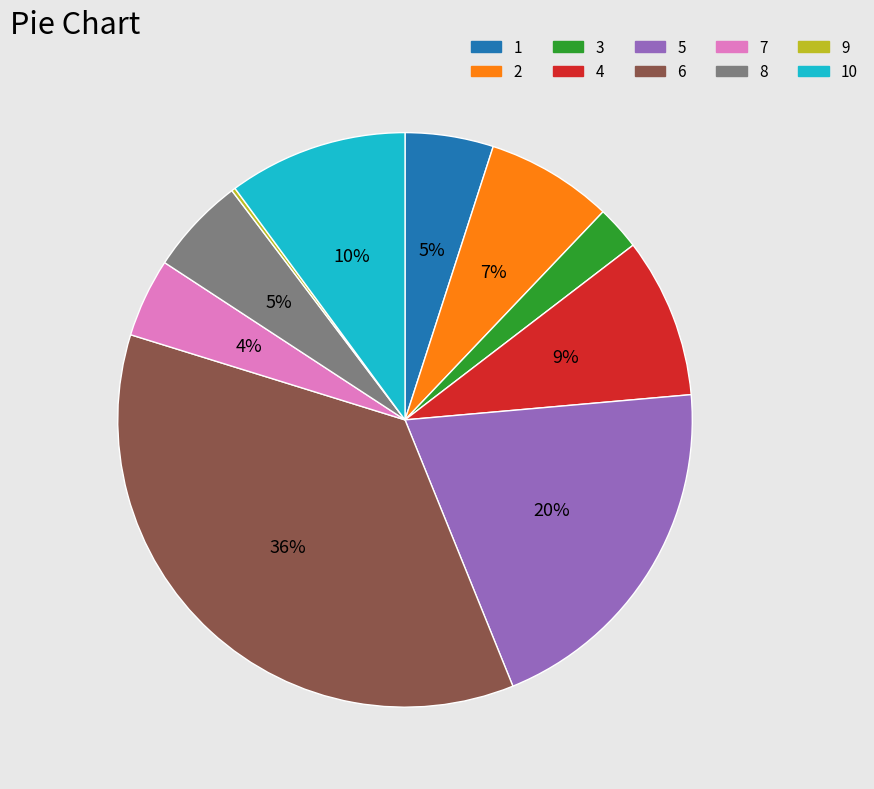

To the nearest percent, what is the average slice percentage?

10%